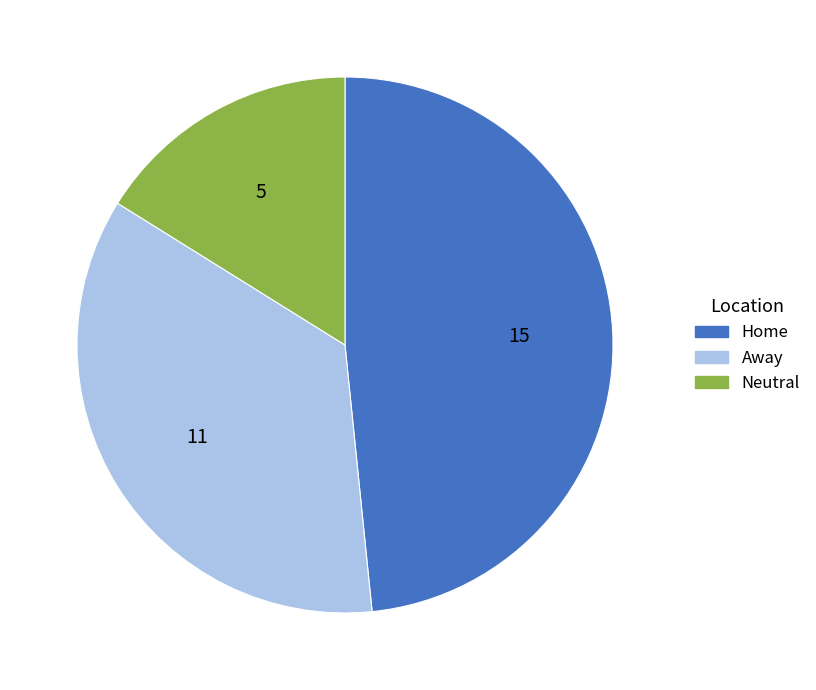

Which slice is the largest?

Home